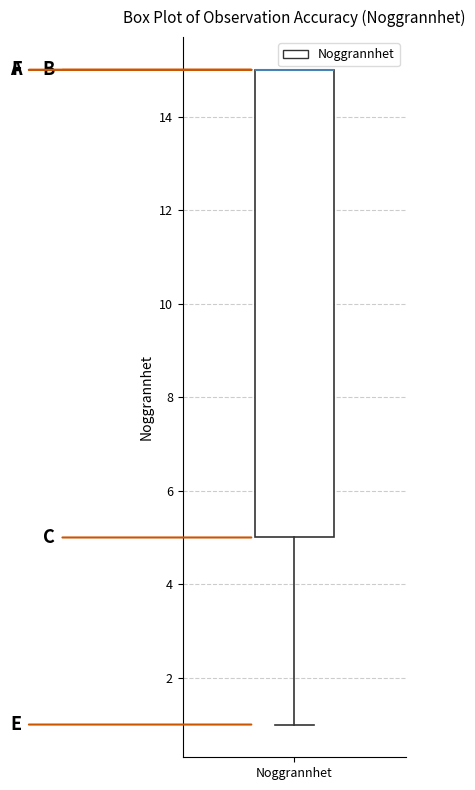

Transcribe this box plot: give where the median line is, the range the box spans, and where the two whiskers end, as read against the y-axis. The values are not printed on the chart, so give them approximately, as read against the axis.

median 15 (drawn on the box's upper edge), box 5 to 15, whiskers 1 to 15